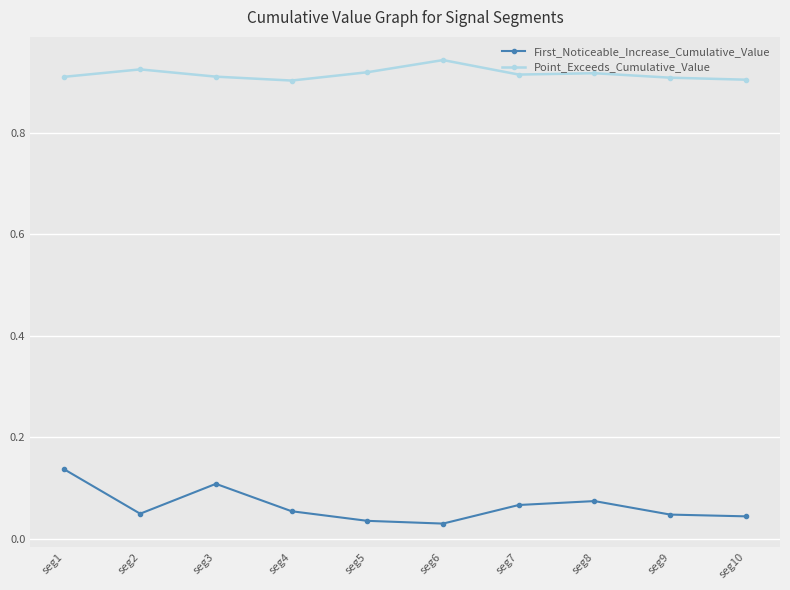

Which series has the widest spread of values?

First_Noticeable_Increase_Cumulative_Value